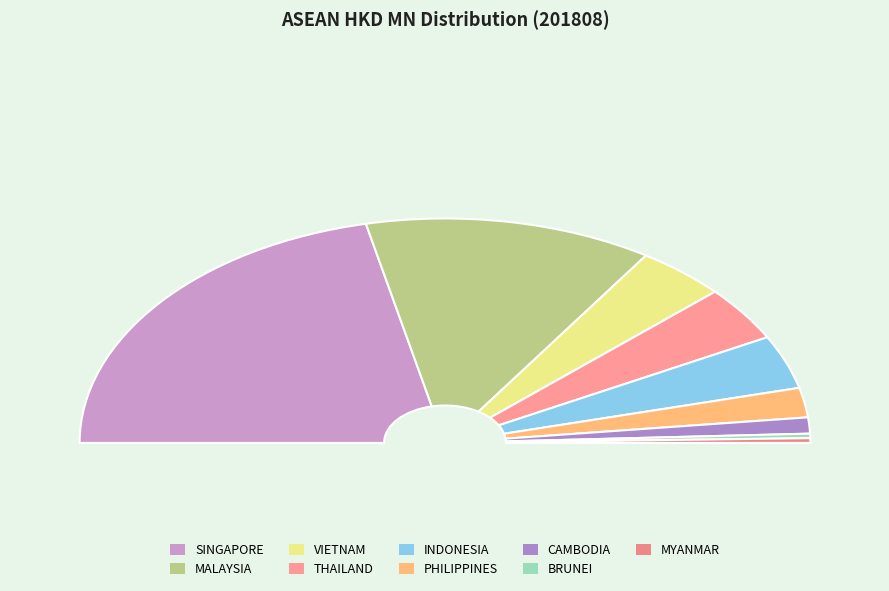

Is it true that CAMBODIA is 1% of the pie?

False